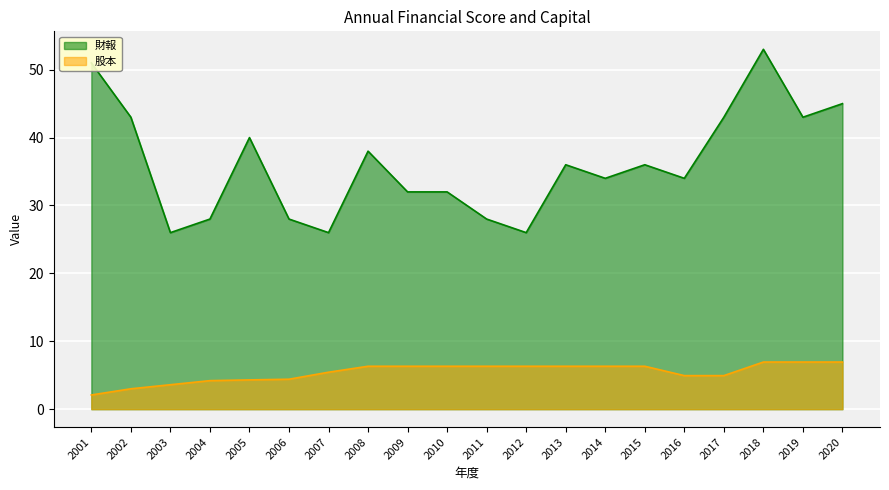

Where is the first local minimum for 財報?

2003